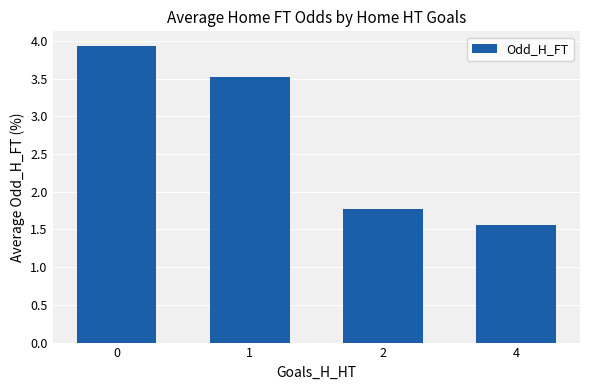

Count the number of categories in the chart.

4